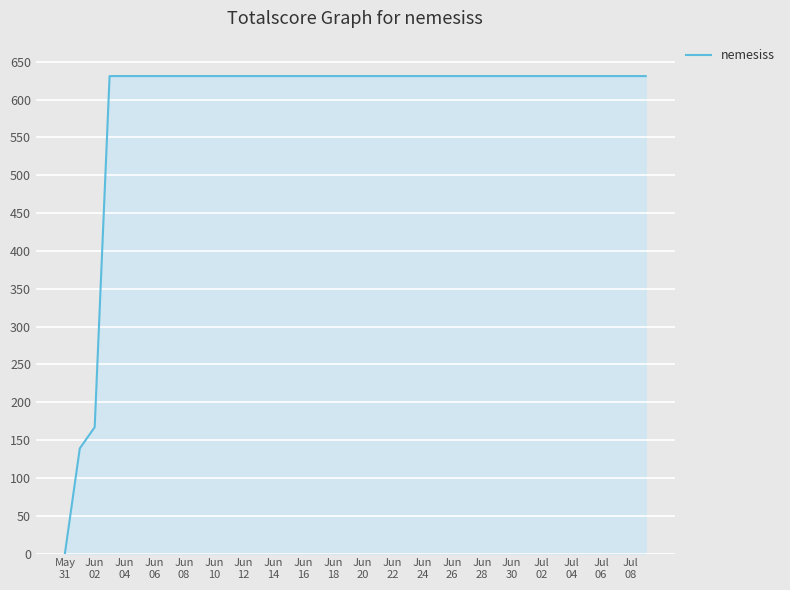

What is the difference between the maximum and minimum values?

631